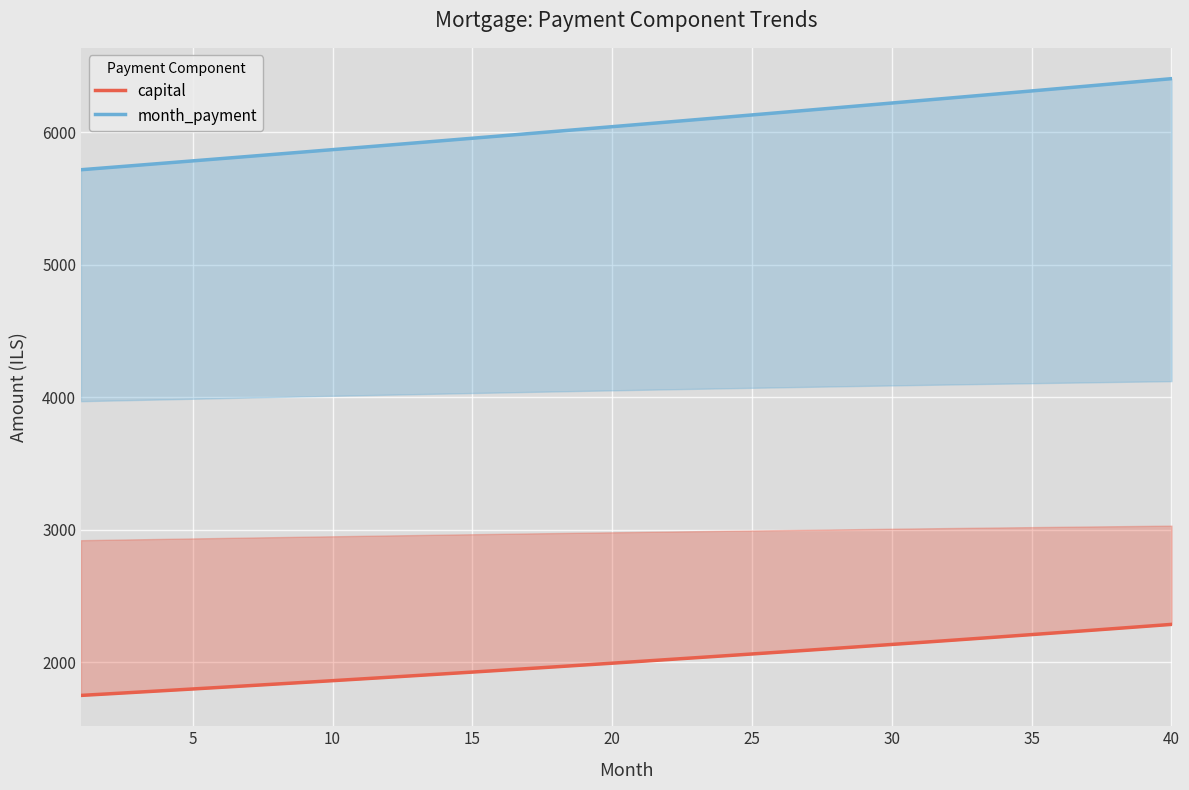

Is it true that capital equals 822.2 at 23?

False